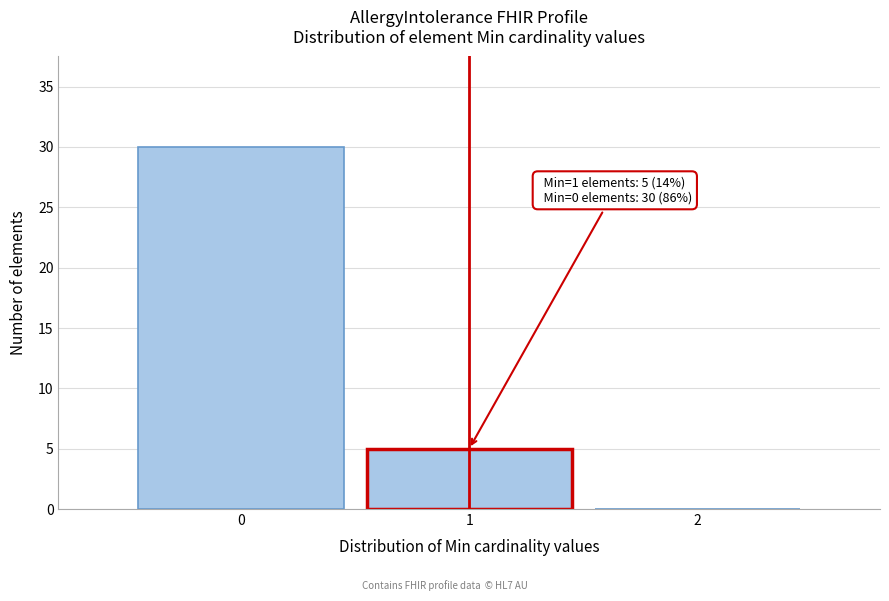

Which range on the x-axis has the tallest bar?

-0.5 to 0.5